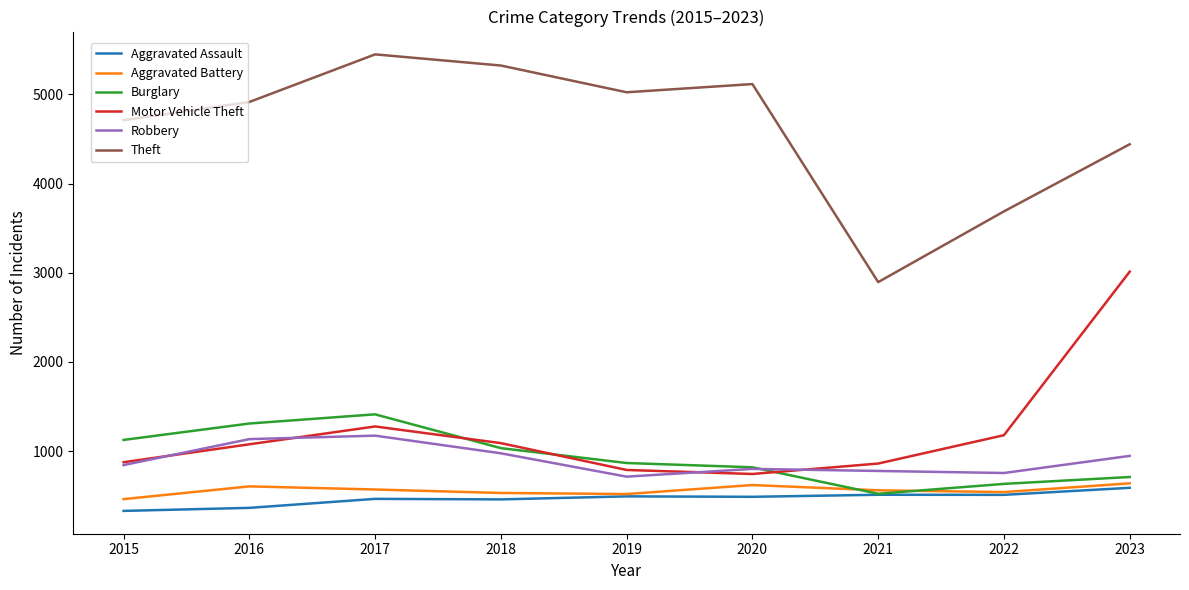

Rank the series at 2023 from highest to lowest value.

Theft, Motor Vehicle Theft, Robbery, Burglary, Aggravated Battery, Aggravated Assault